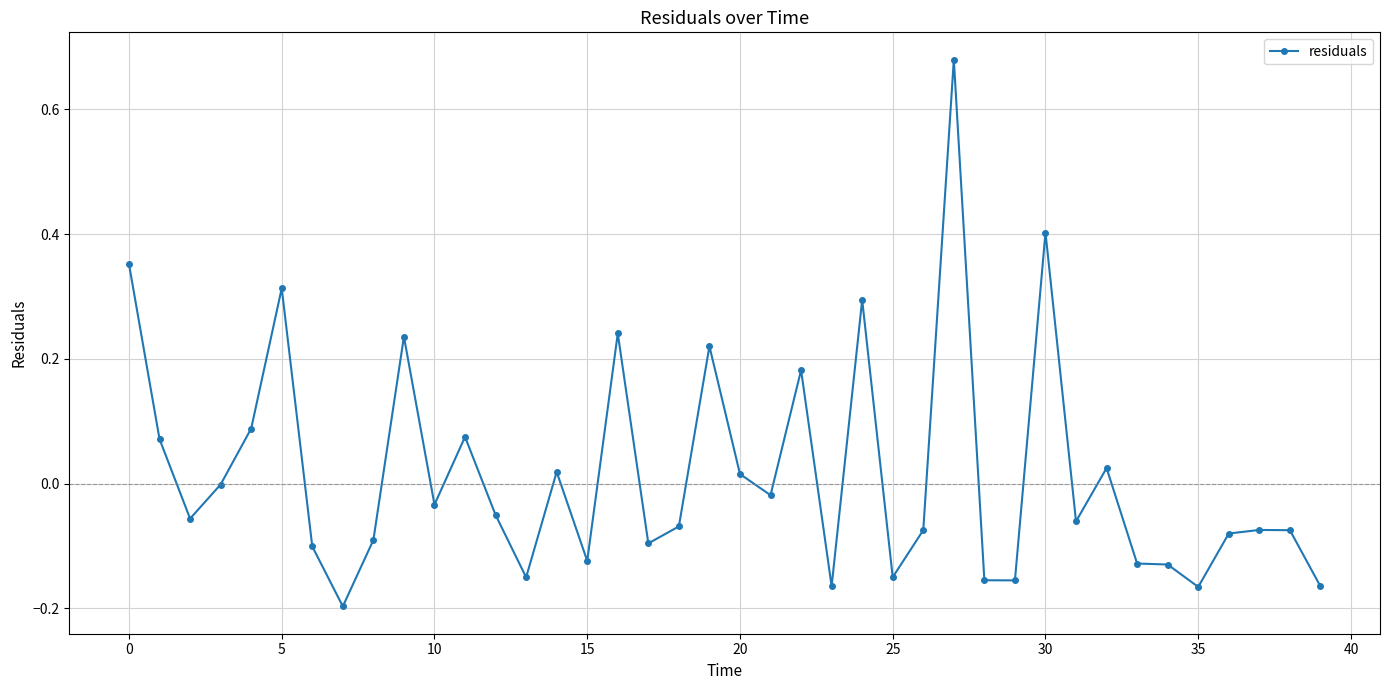

What is the difference between the second highest and minimum values?

0.6